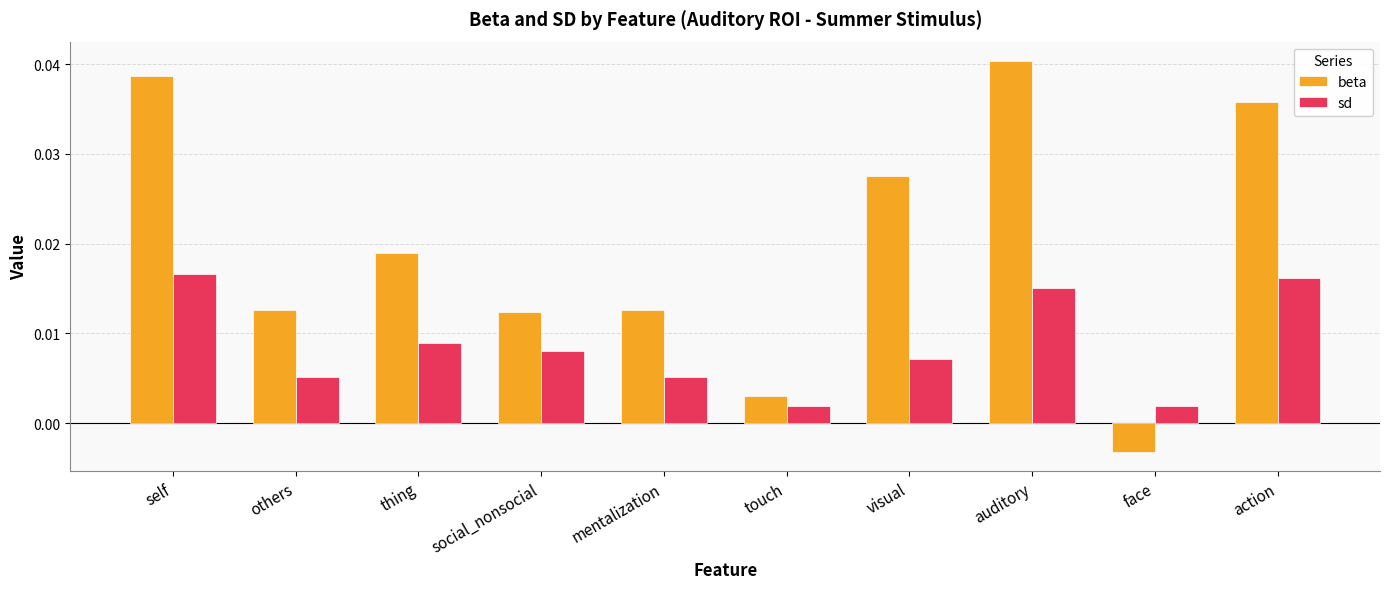

Are the bars horizontal?

No